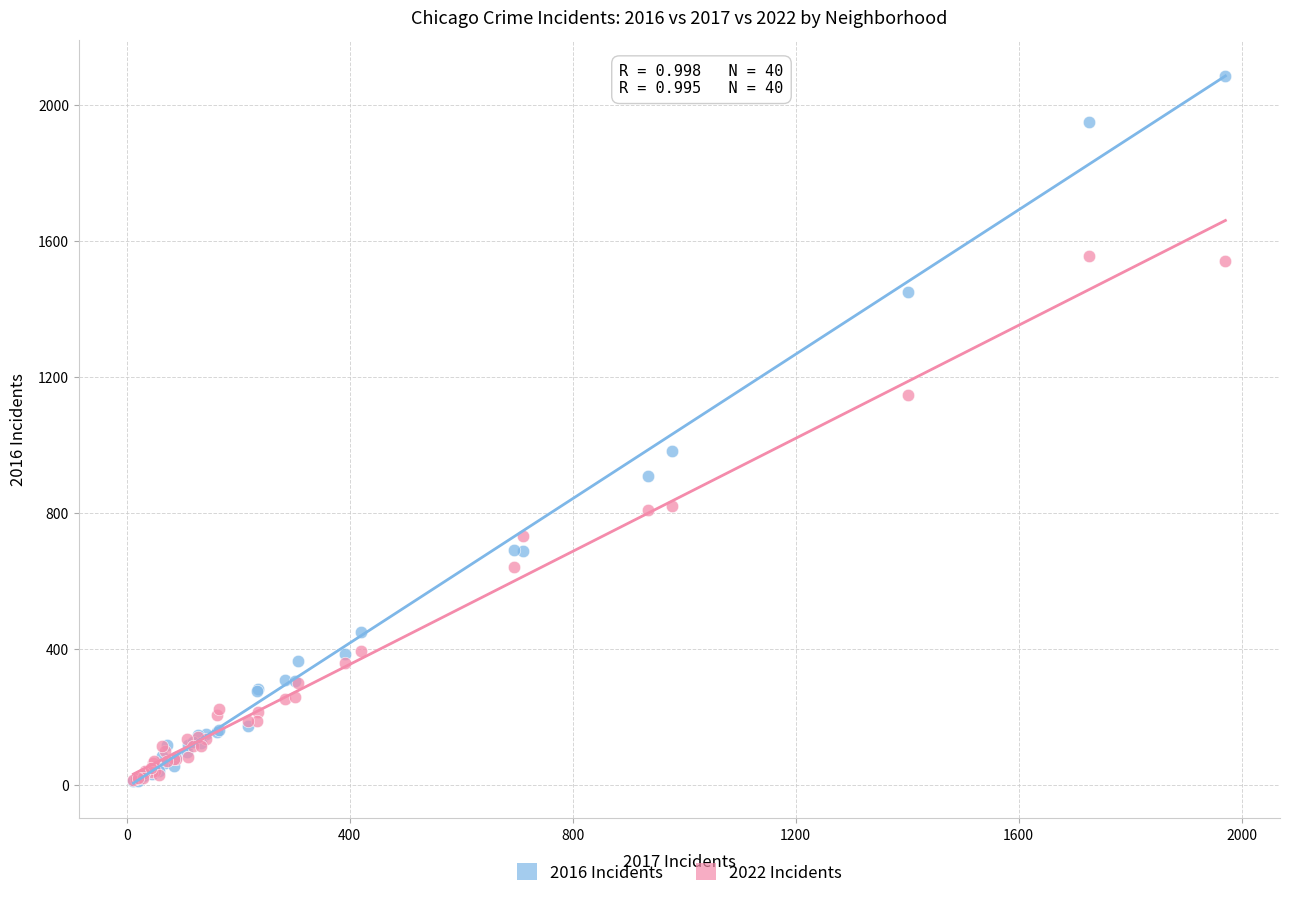

Across all series, what Y value is closest to 1048?

983